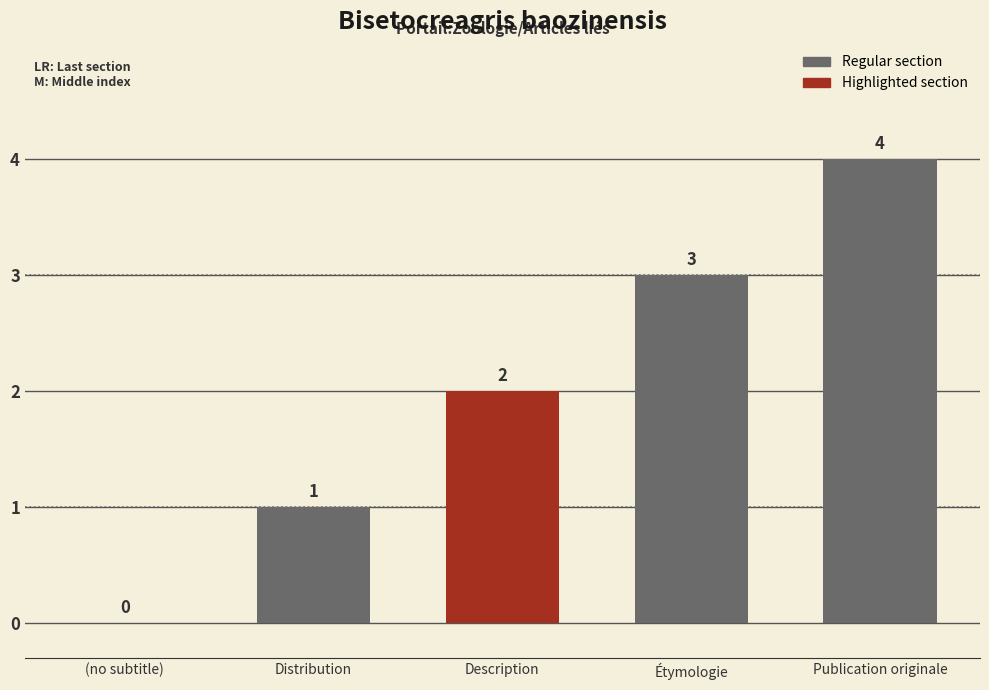

What is the approximate value at Publication originale?

4